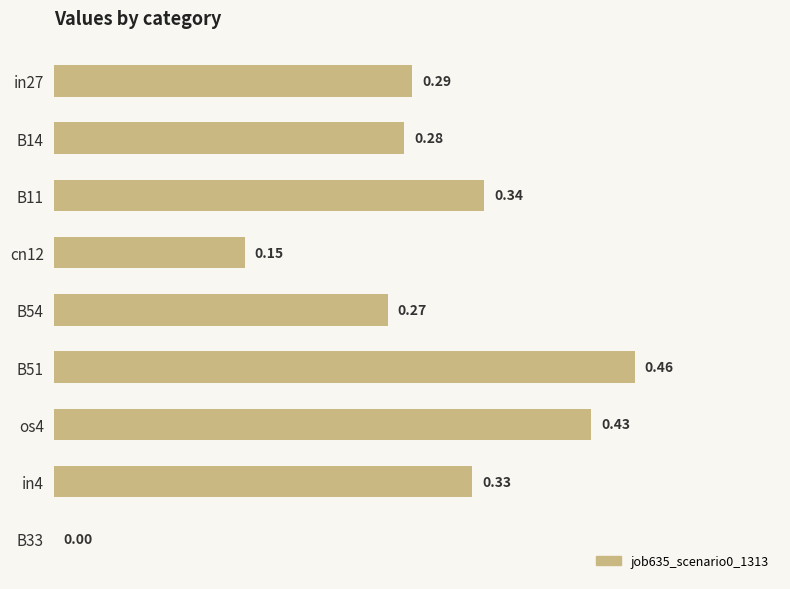

Which has a higher value, B14 or B54?

B14